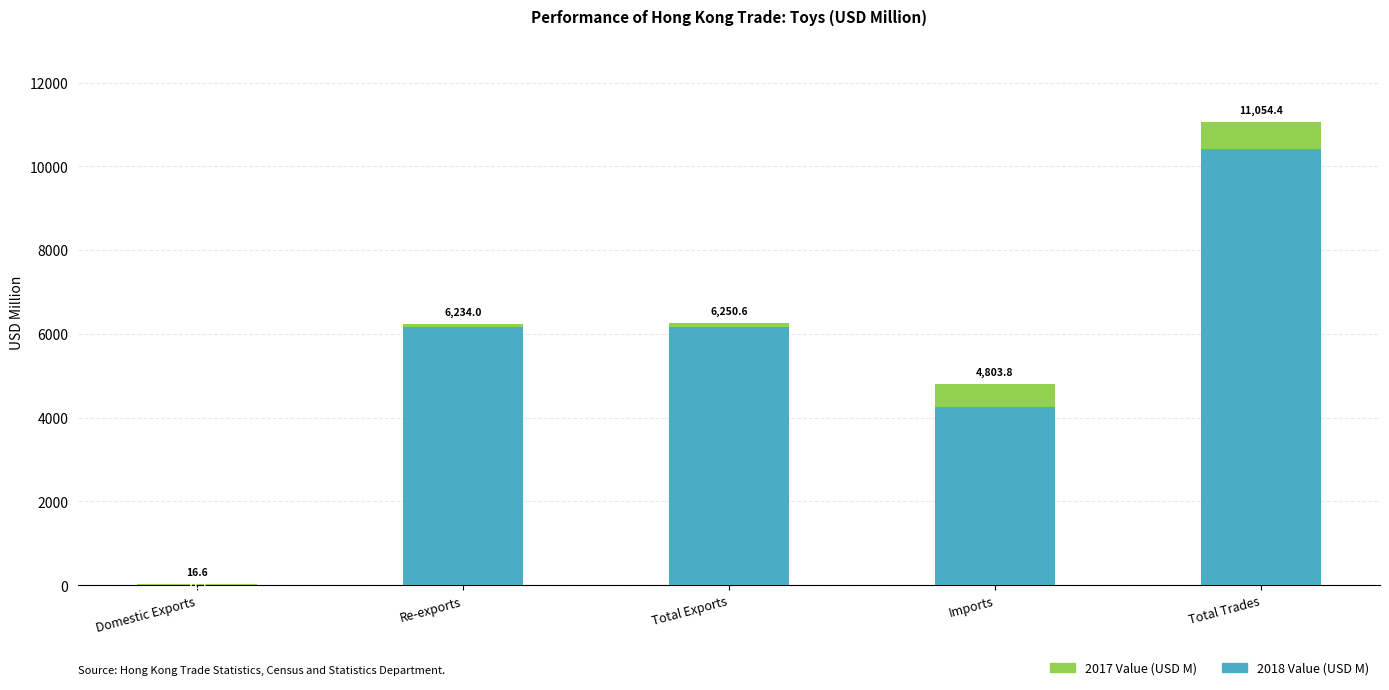

True or false: 2017 Value (USD M) has a value of 8939.6 at Re-exports.

False